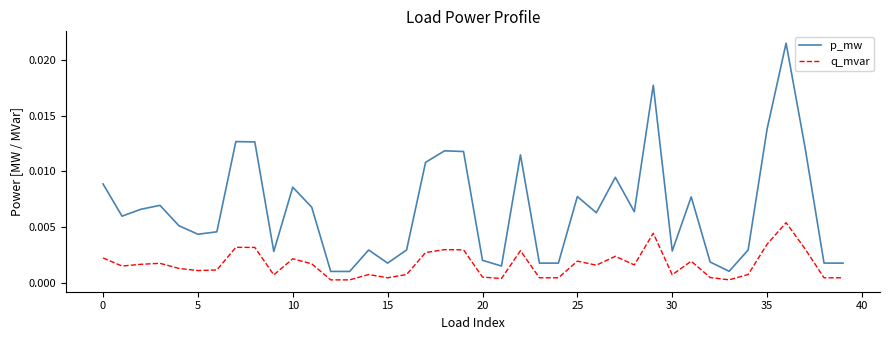

List the series in order of their overall mean, highest first.

p_mw, q_mvar